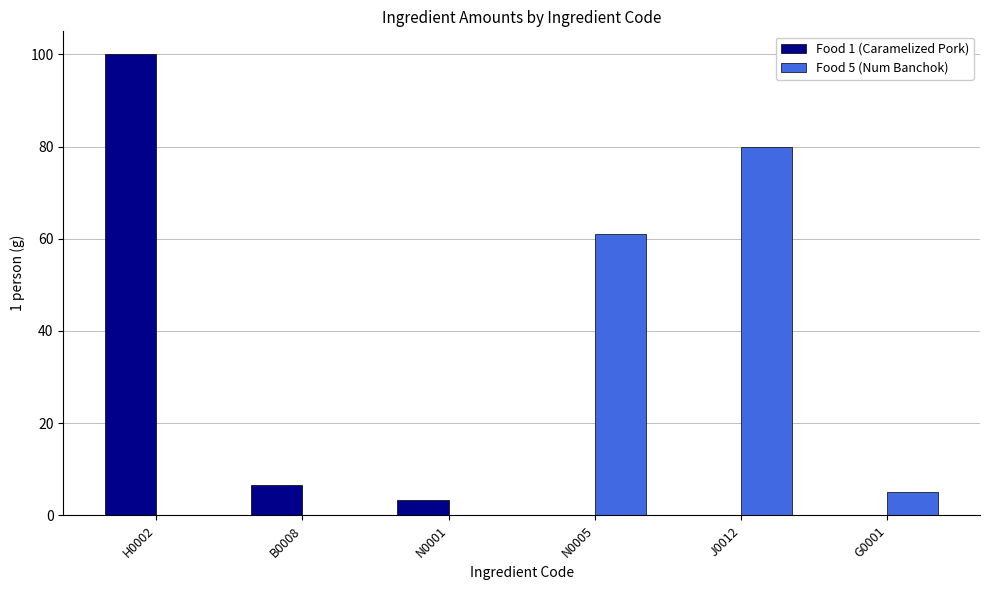

Between H0002 and B0008, which series saw the biggest shift?

Food 1 (Caramelized Pork)